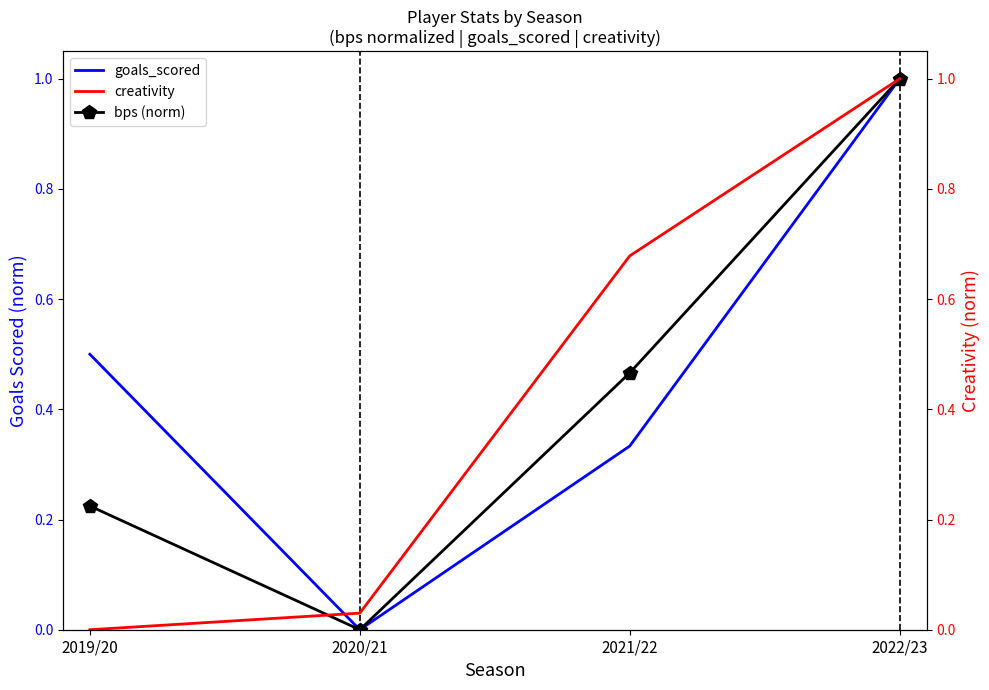

What value does the bps (norm) series have at 2019/20?

0.2